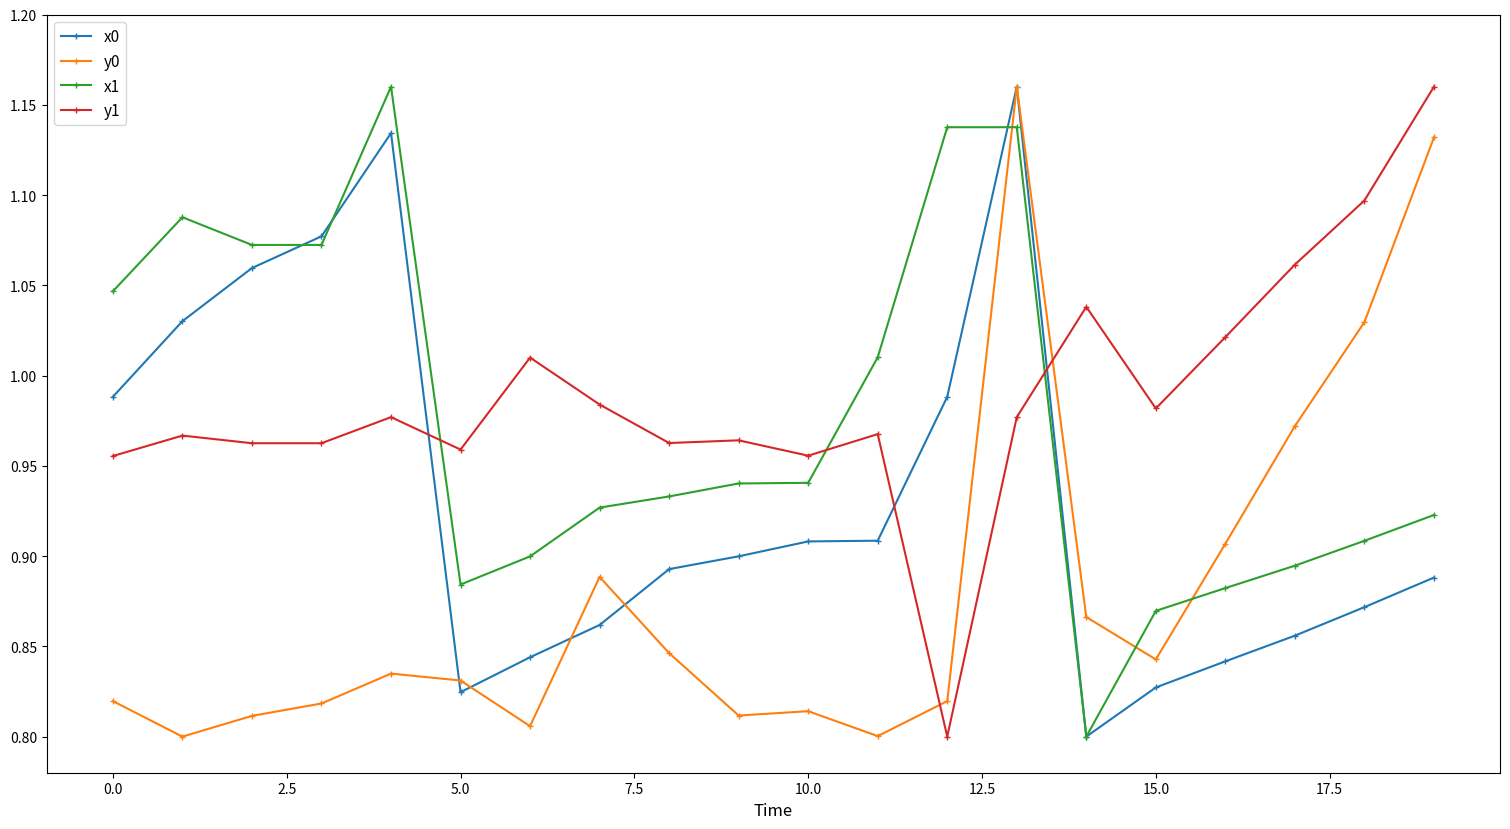

Which series ends up on top after the final intersection of x1 and y1?

y1